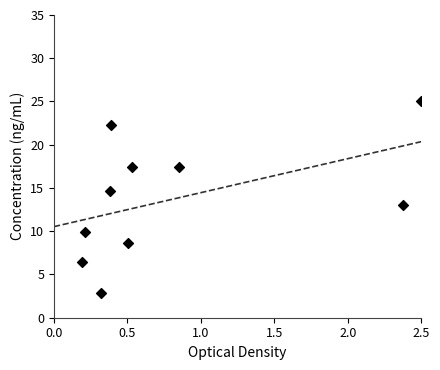

What is the average X value?

0.8